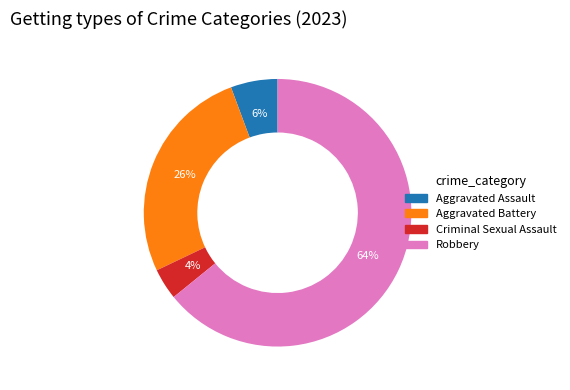

Combined, do Robbery and Aggravated Battery account for over 50%?

Yes